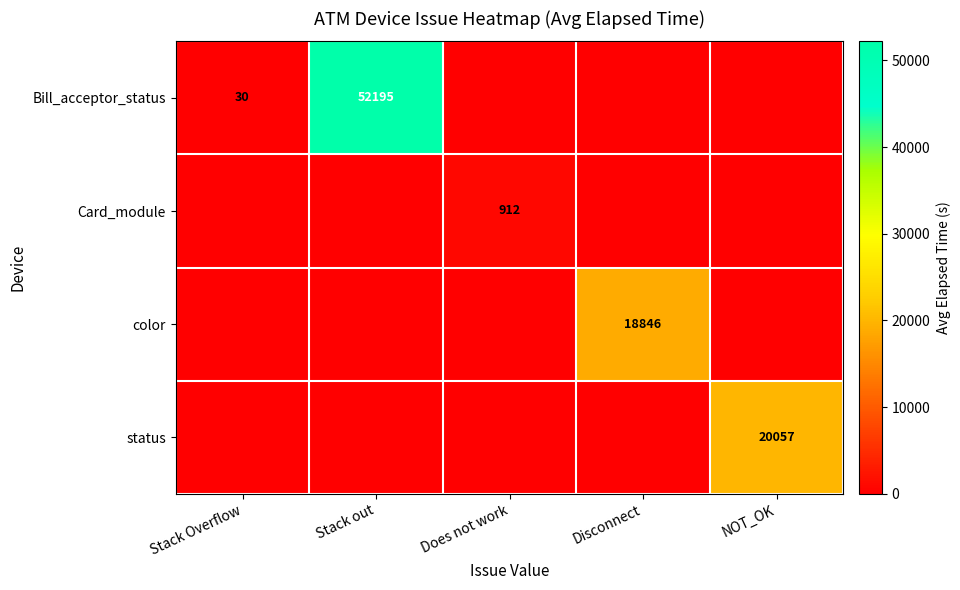

At how many categories does at least one series exceed 42569?

1